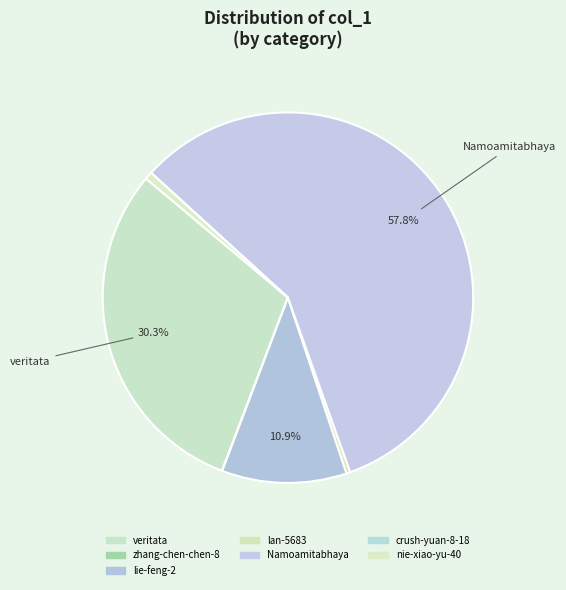

Rank the categories by value from highest to lowest.

Namoamitabhaya, veritata, lie-feng-2, nie-xiao-yu-40, lan-5683, zhang-chen-chen-8, crush-yuan-8-18